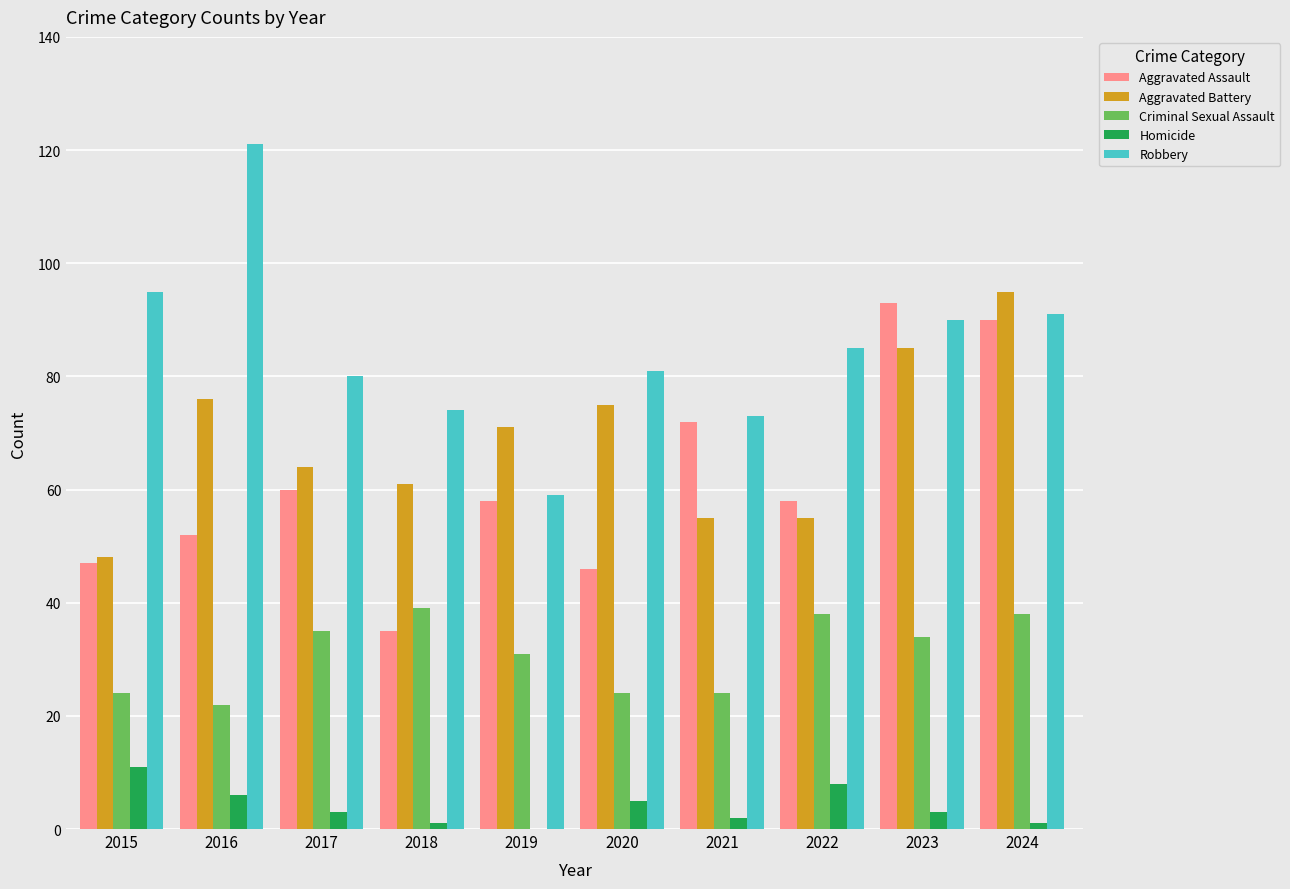

Is it true that Aggravated Battery equals 85 at 2023?

True